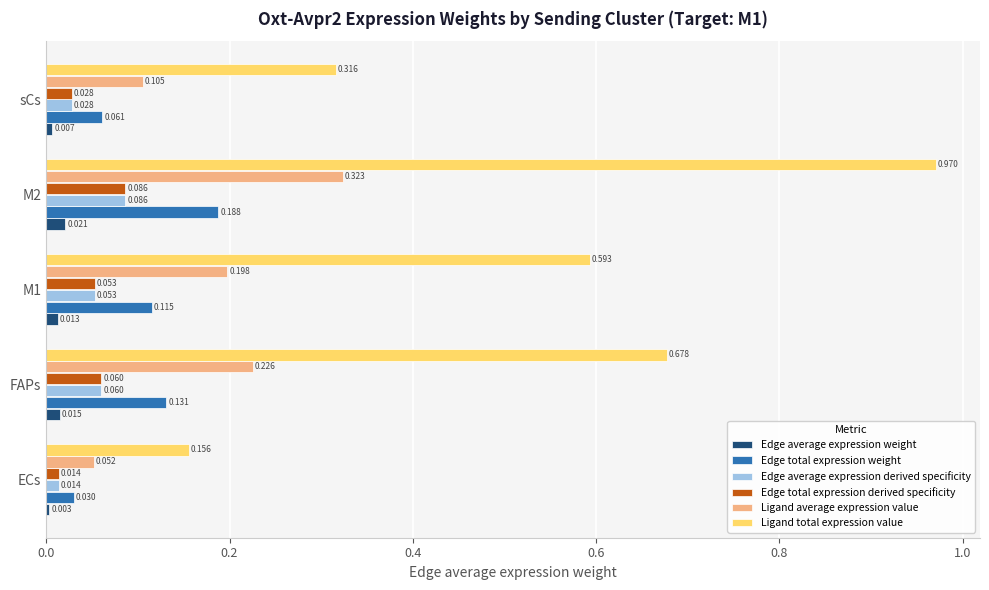

Which series has the largest total across all categories?

Ligand total expression value